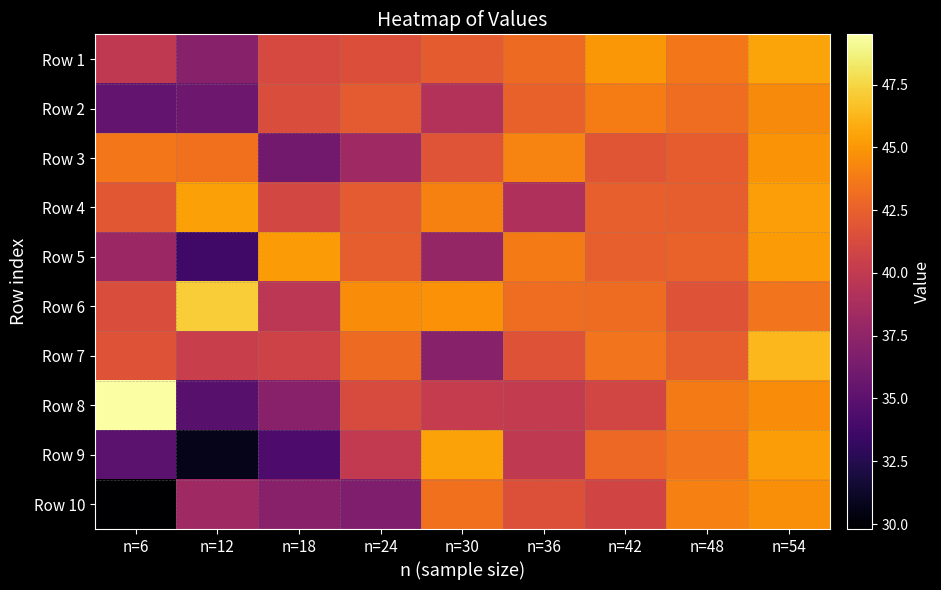

Rank the series at n=42 from lowest to highest value.

Row 10, Row 8, Row 3, Row 5, Row 4, Row 9, Row 6, Row 7, Row 2, Row 1